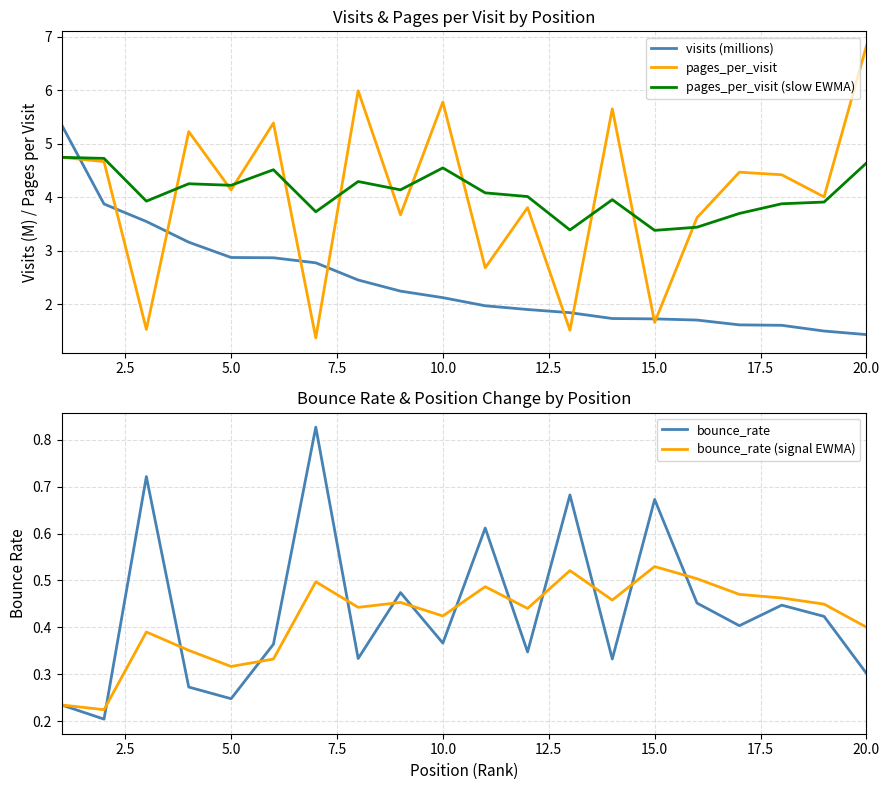

What is the minimum value for pages_per_visit?

1.4